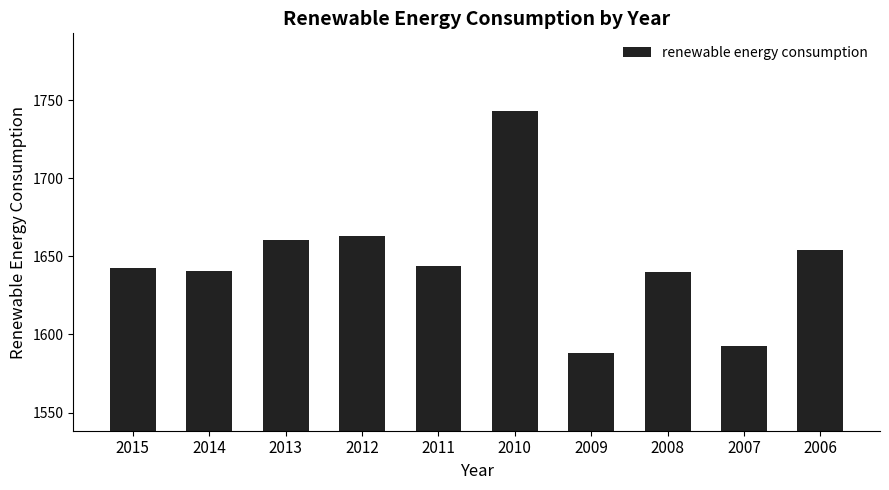

Where does the data first go above 1644?

2013